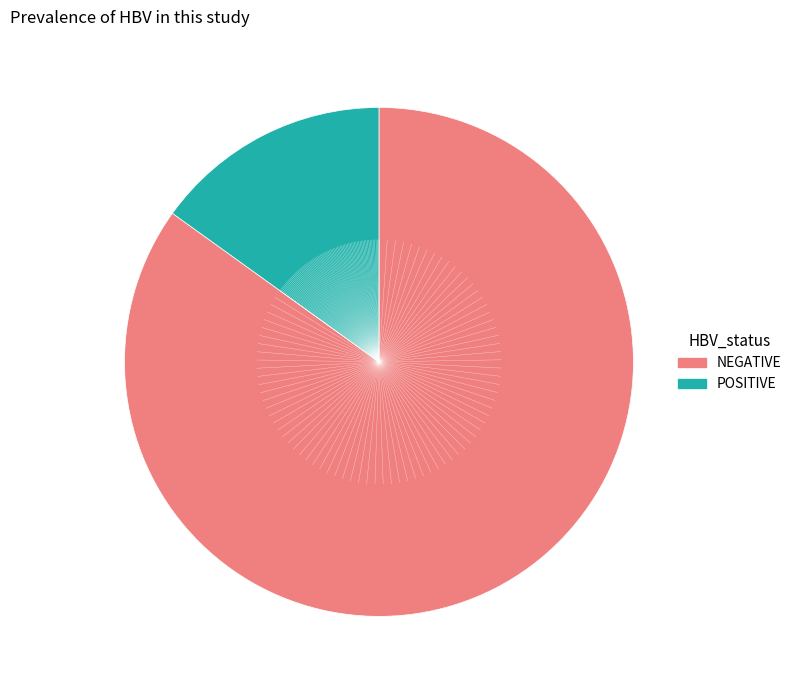

Is there any slice that represents more than half of the pie?

Yes